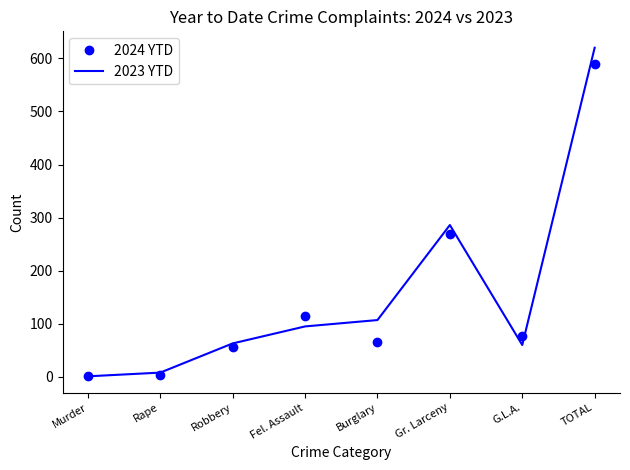

What is the minimum value shown in the chart?

1